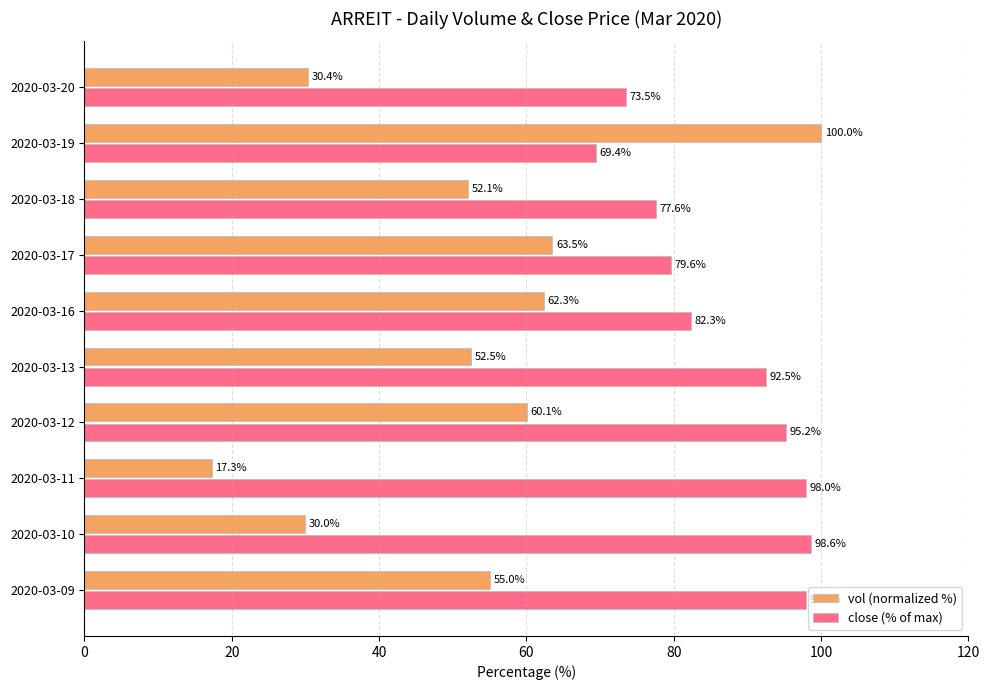

Which series has the largest total across all categories?

close (% of max)